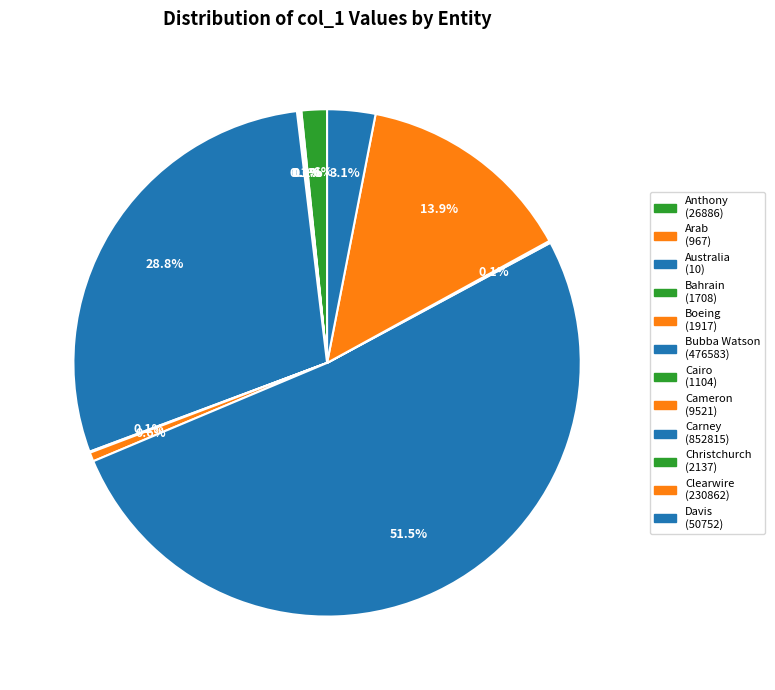

The Carney slice represents 52% of the pie. True or false?

True